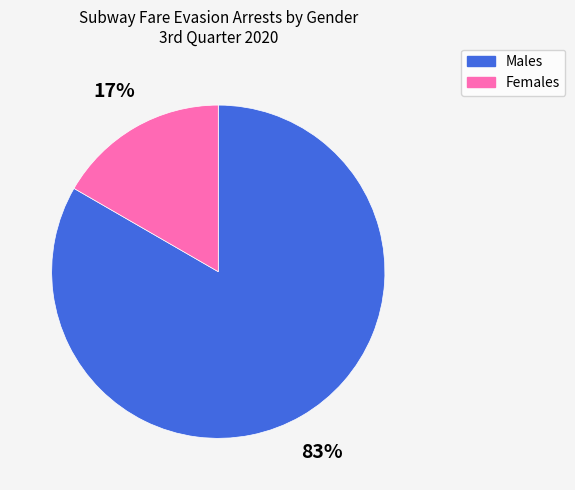

To the nearest percent, what is the average slice percentage?

50%